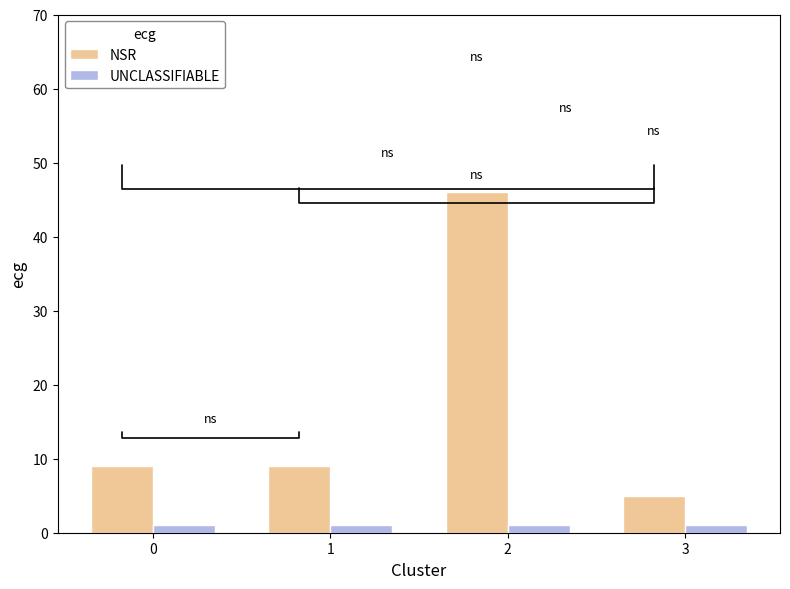

At how many categories does at least one series exceed 39?

1